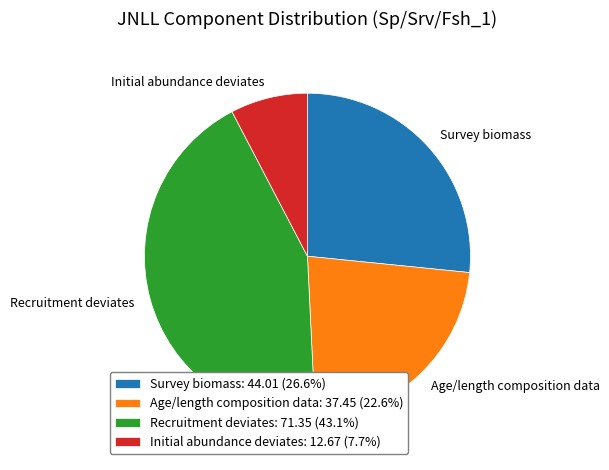

Does Age/length composition data represent more than half of the total?

No